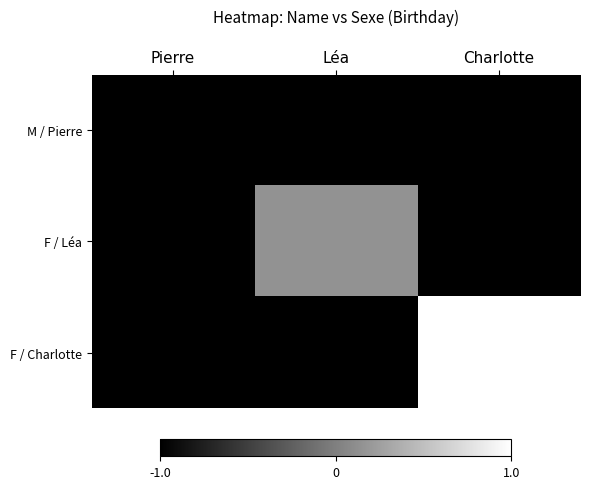

How many distinct data groups are displayed?

3